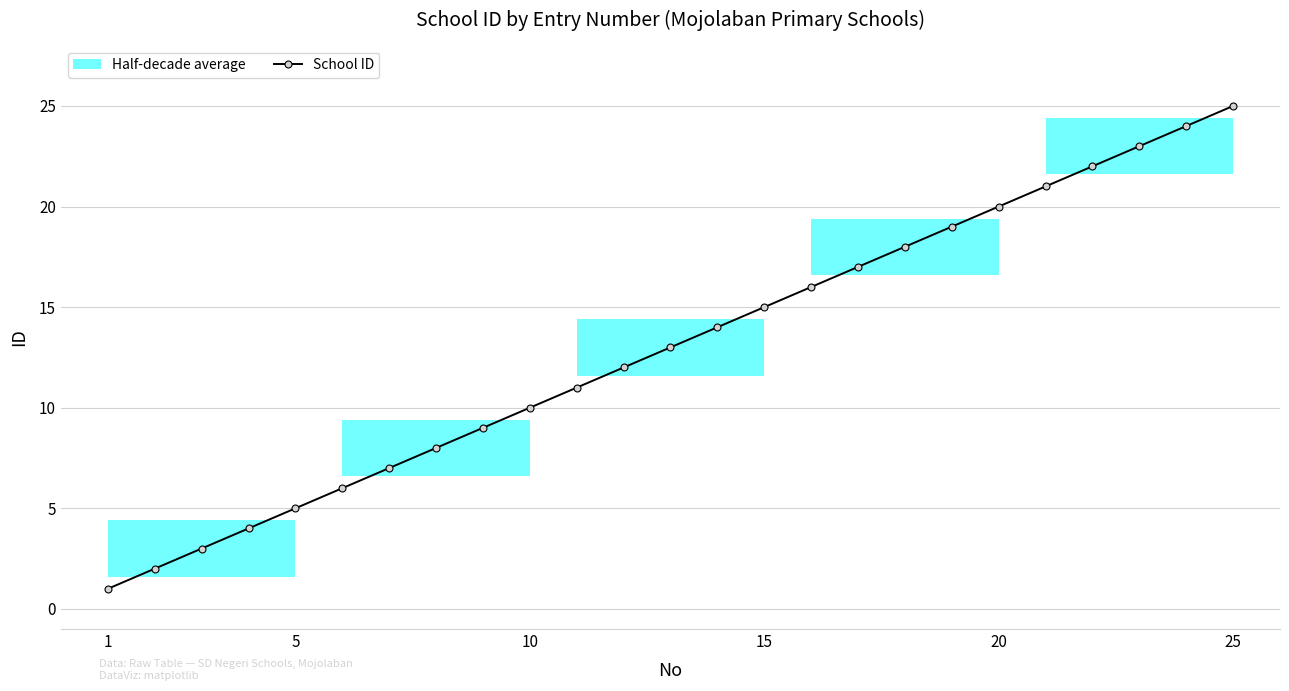

The School ID series shows 25 at 15. True or false?

False